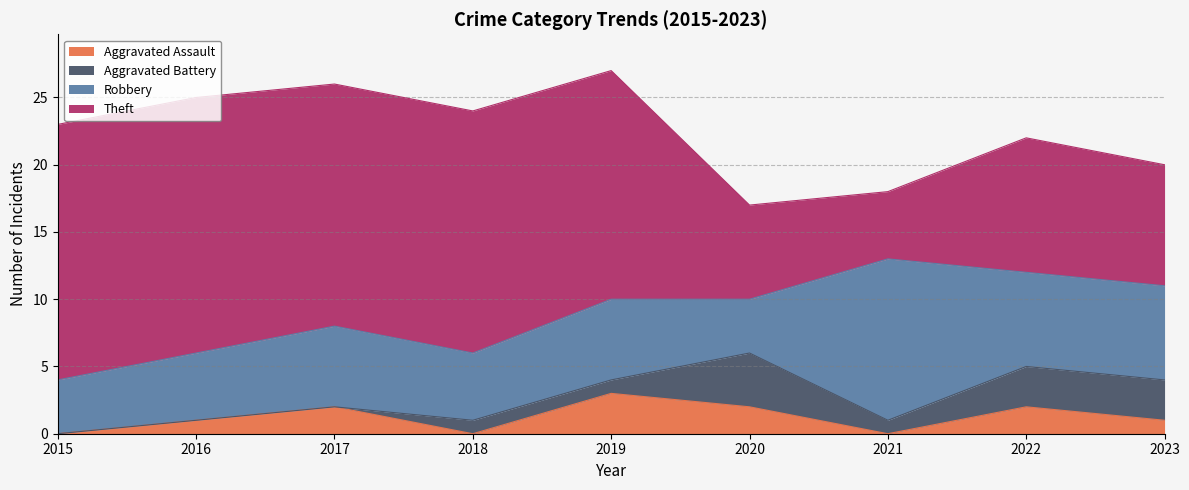

What are all the series names shown in the legend?

Aggravated Assault, Aggravated Battery, Robbery, Theft